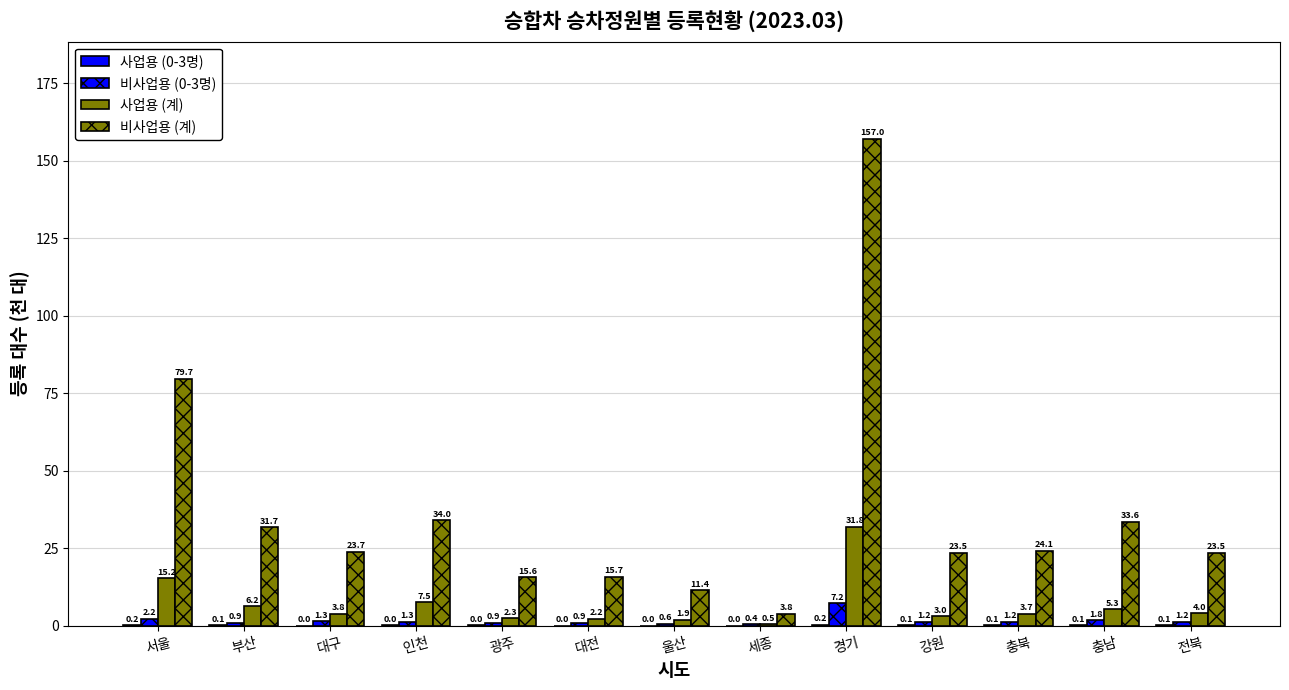

The 비사업용 (0-3명) series shows 0.7 at 세종. True or false?

False